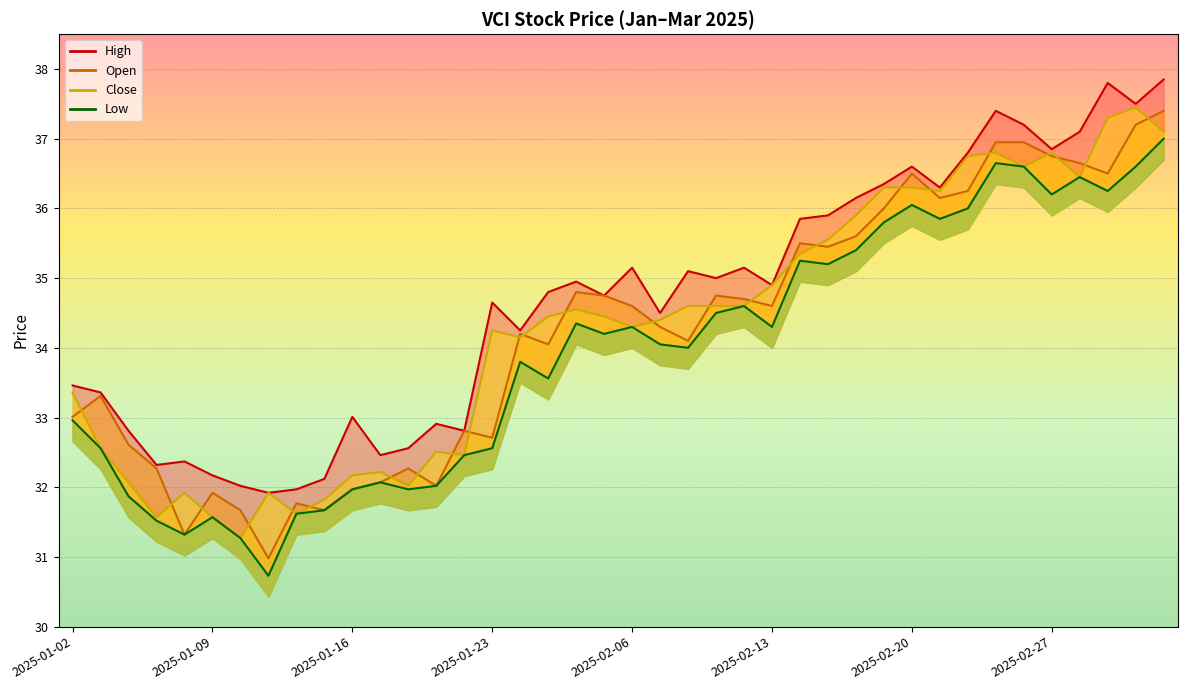

At which label is low closest to 33?

2025-01-02